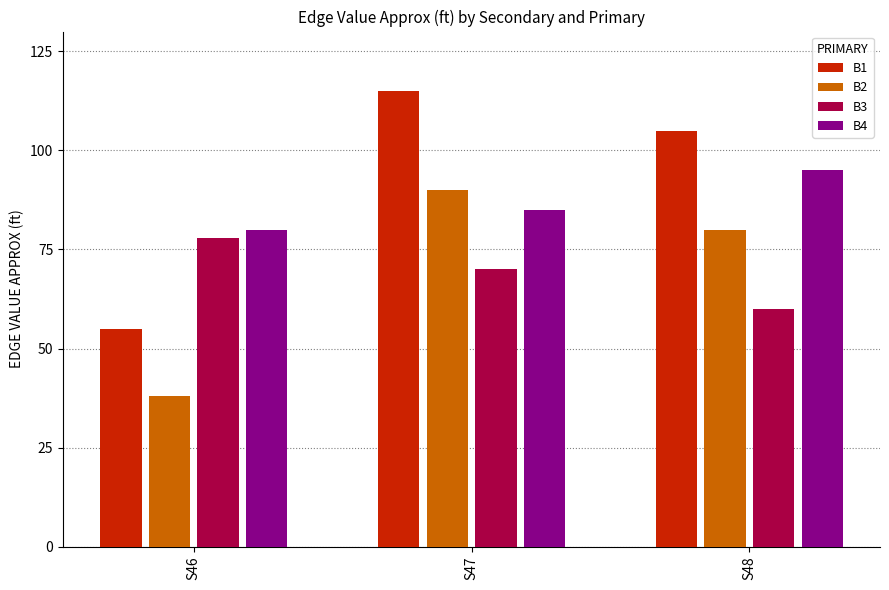

What is the sum of the B1 values at S48 and S47?

220